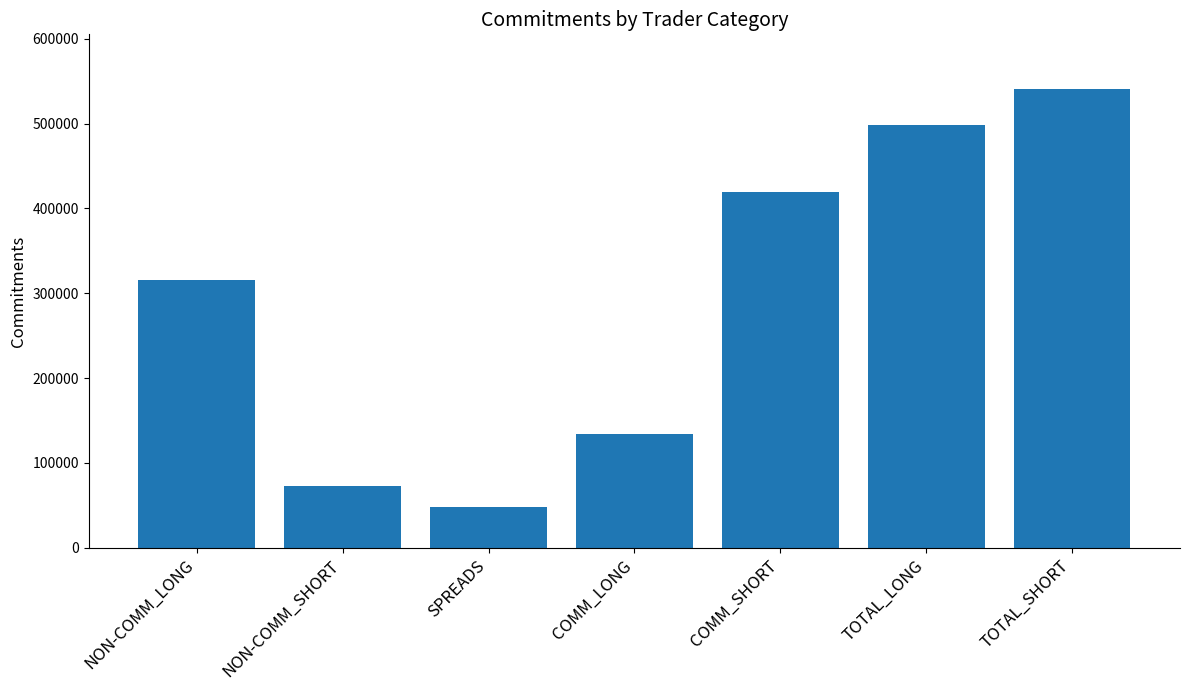

What is the label of the 5th bar from the right?

SPREADS